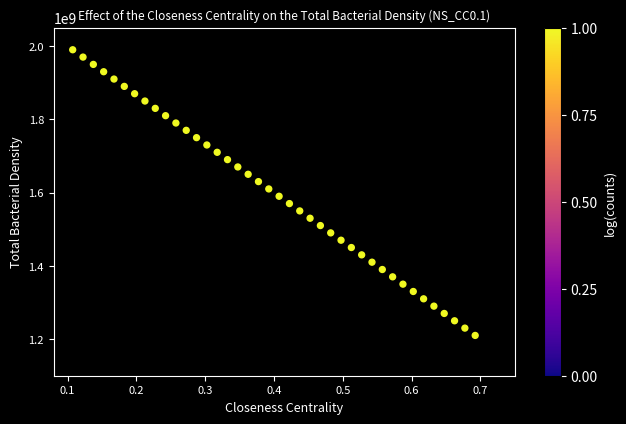

What is the range of Y values (max minus min)?

780000000